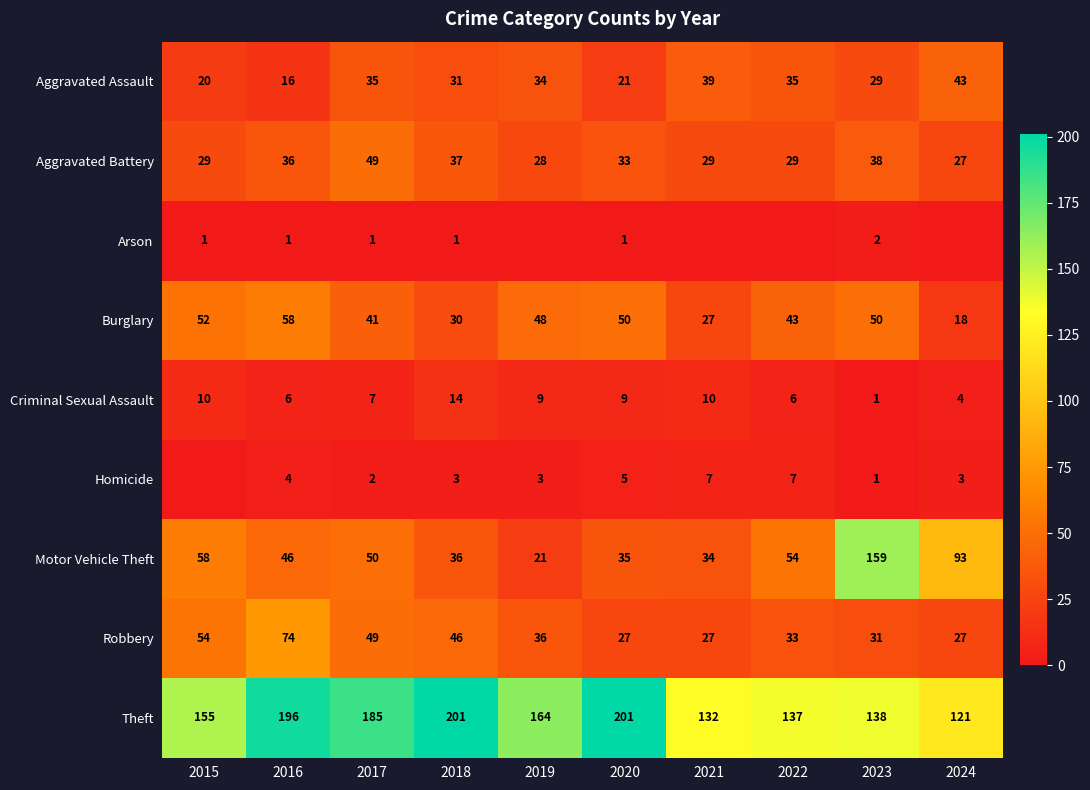

How many distinct data groups are displayed?

9